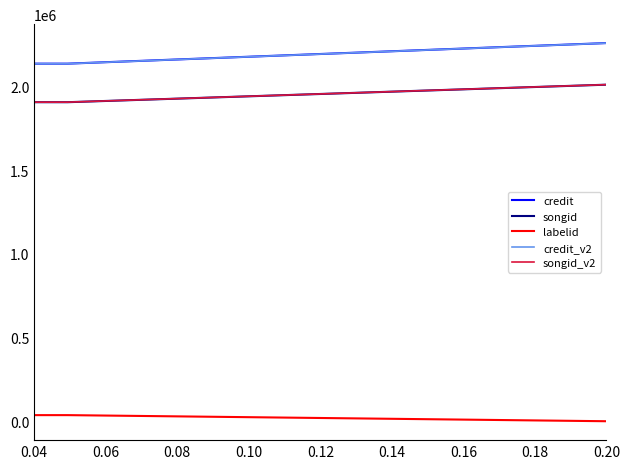

What is the lowest value of the credit series?

2135952.0